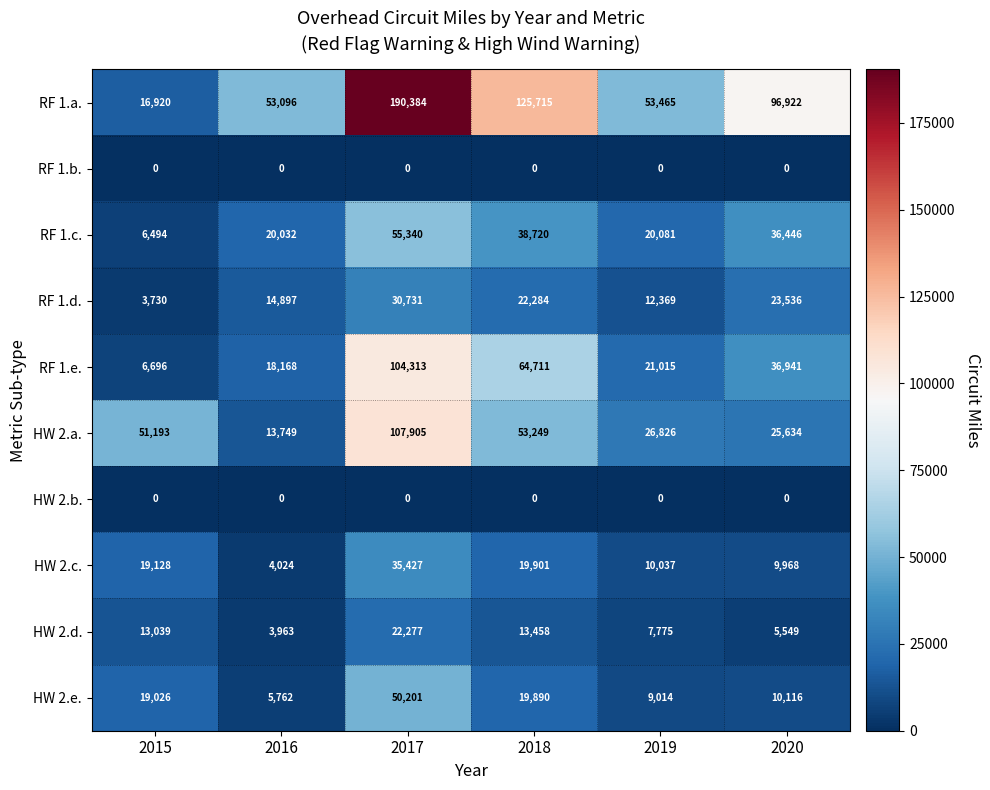

How many data points does each series have?

6